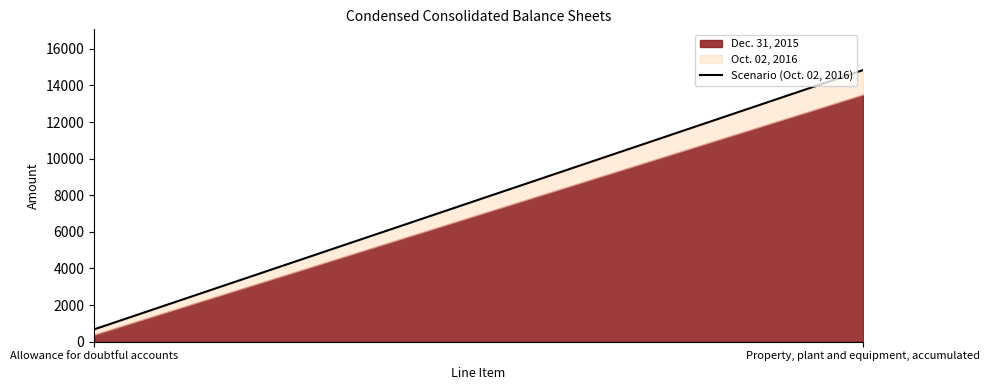

Rank the categories by value from lowest to highest.

Allowance for doubtful accounts, Property, plant and equipment, accumulated